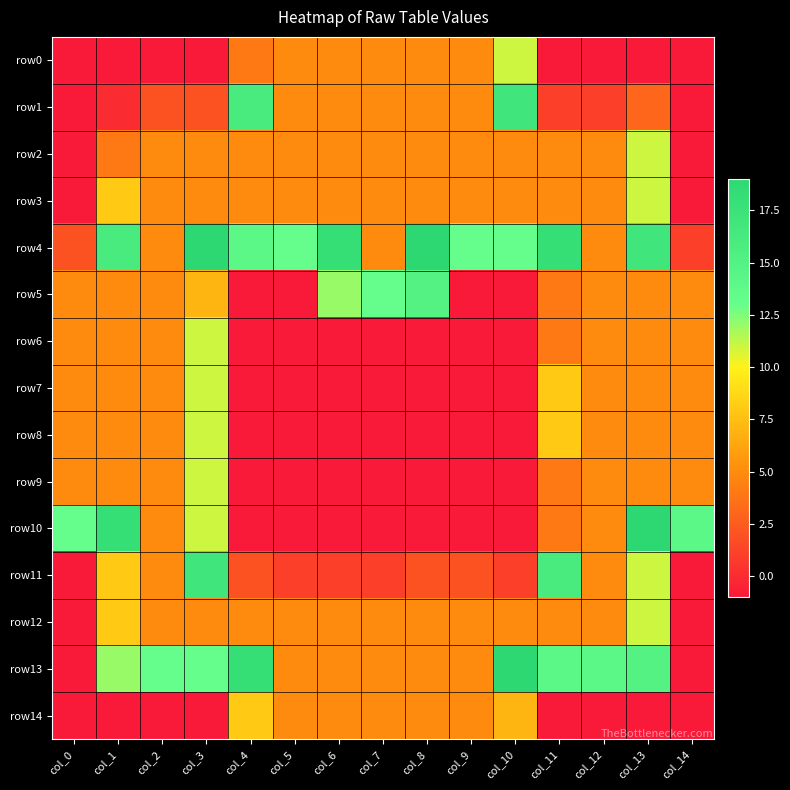

At which category does the chart reach its minimum across all series?

col_0